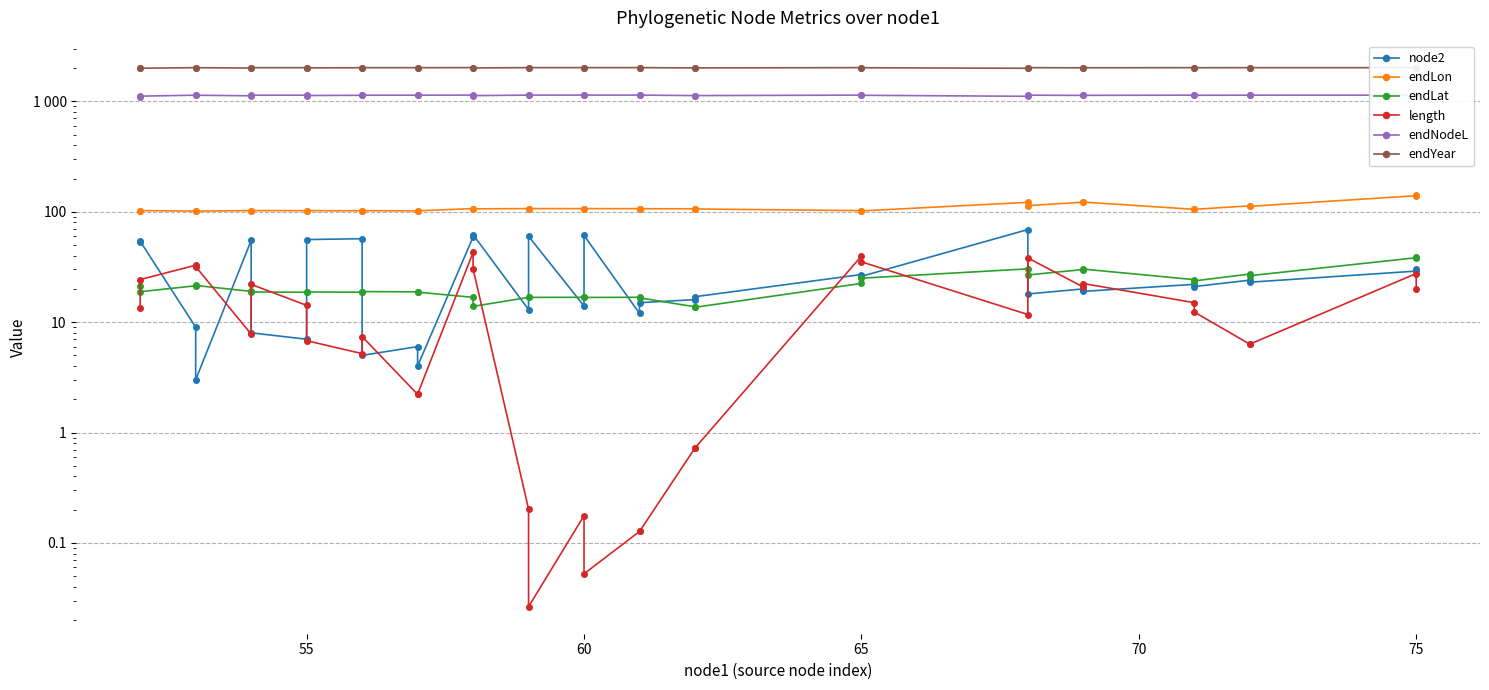

True or false: endNodeL and endYear cross at least once.

False